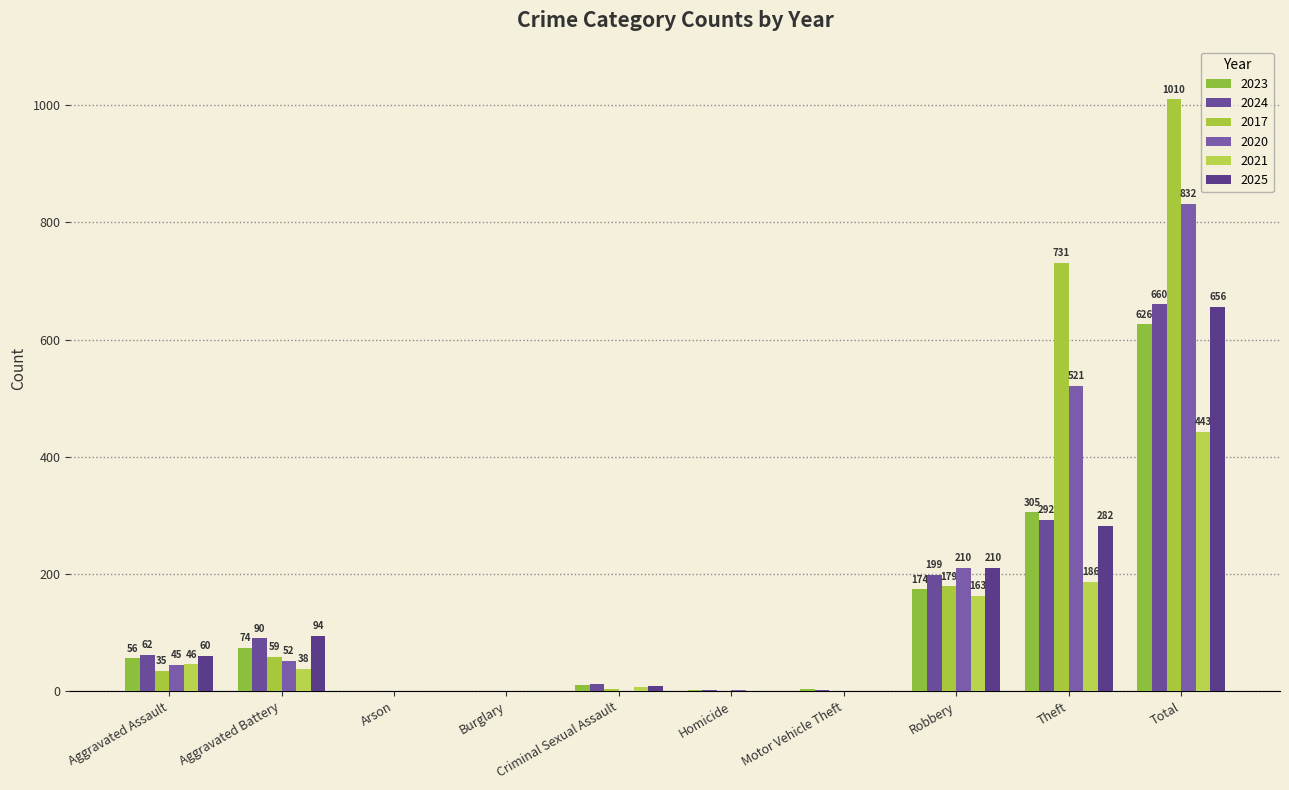

What is the sum of all 2017 values?

2020